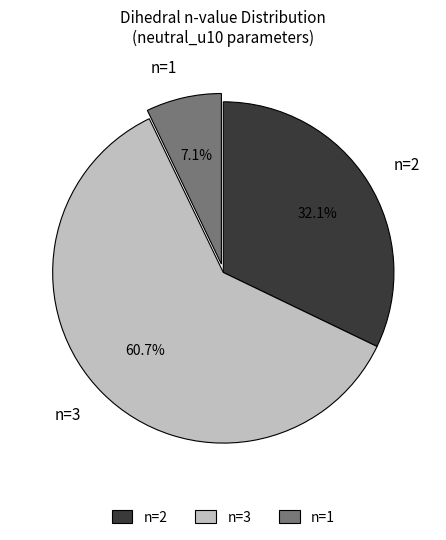

Between n=3 and n=1, which is larger?

n=3